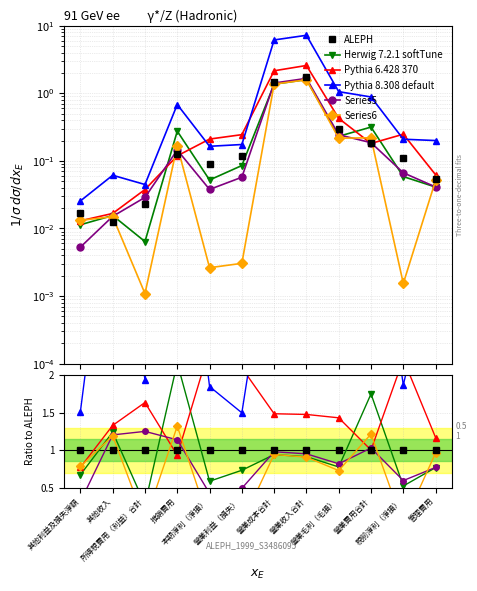

The ALEPH series shows 1.5 at 其他利益及損失淨額. True or false?

False